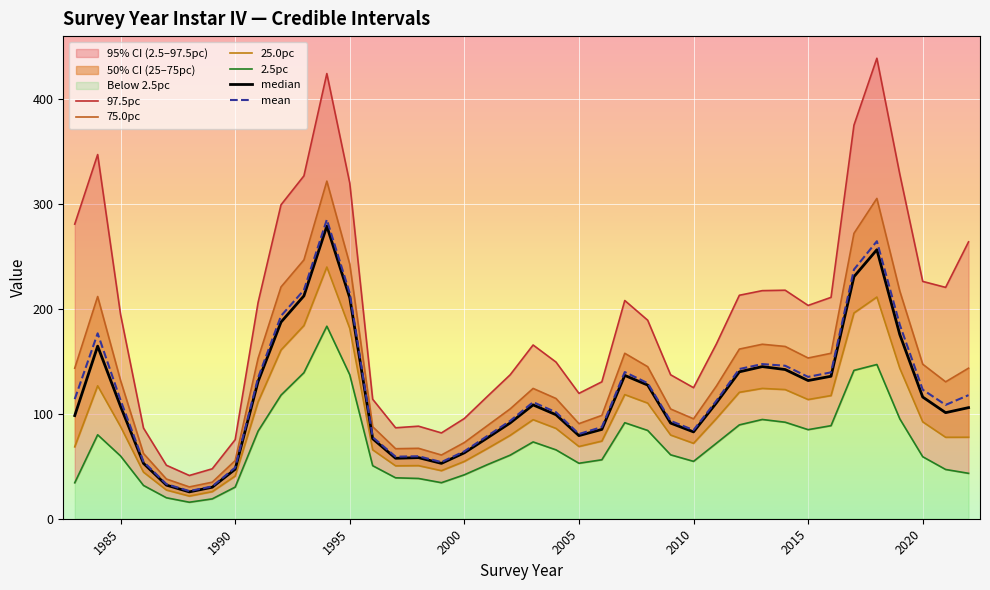

True or false: mean and median intersect in this chart.

False